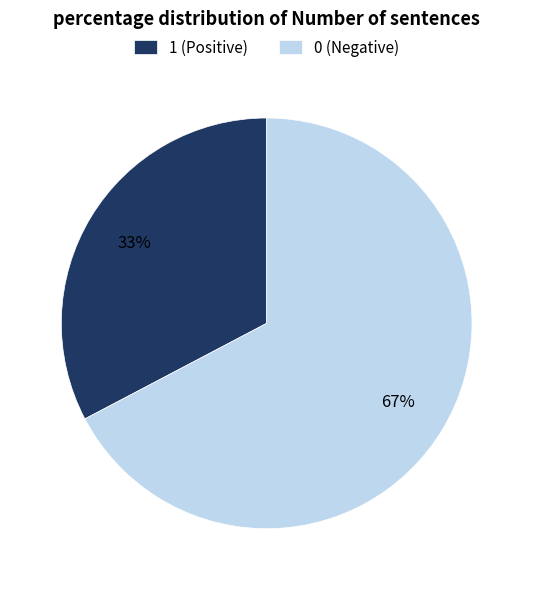

How many slices are in this pie chart?

2